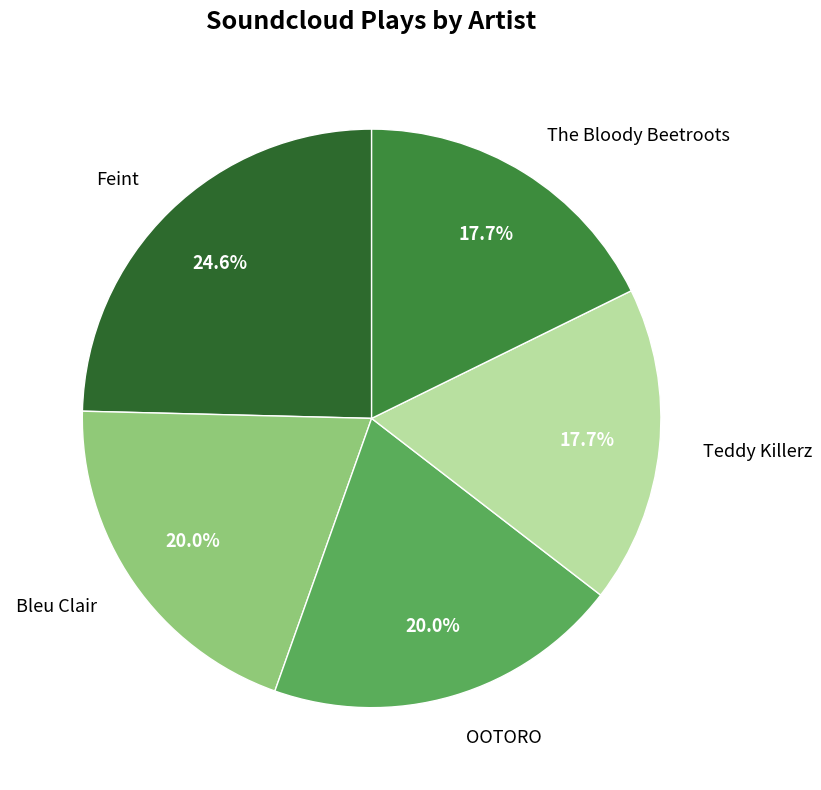

Does any single category account for the majority?

No